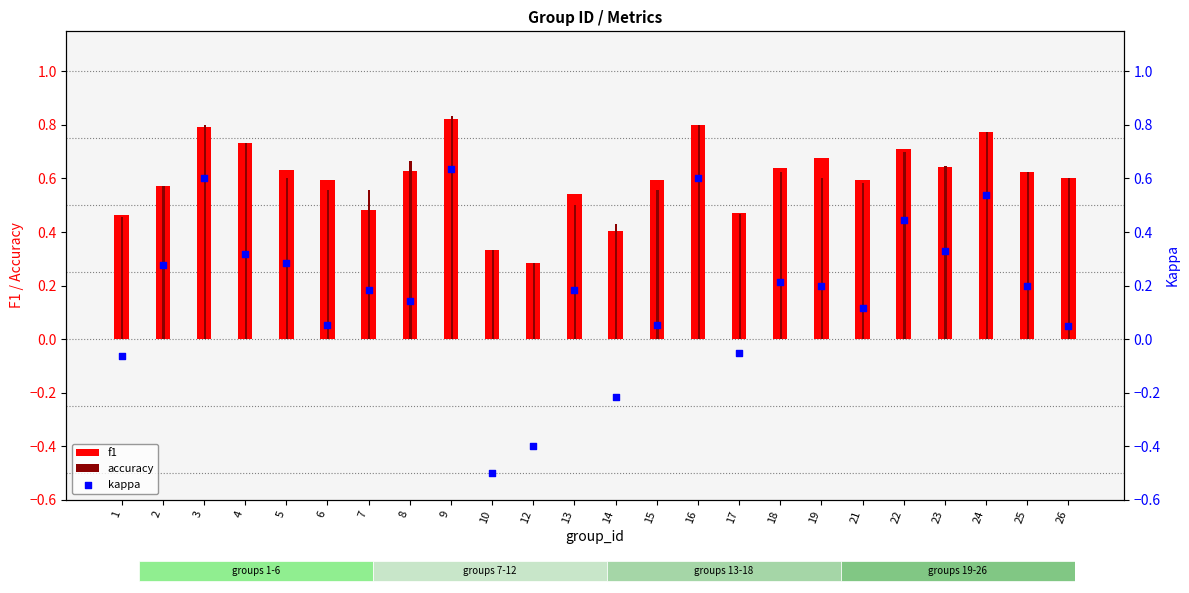

What is the total value across all series at 10?

0.2